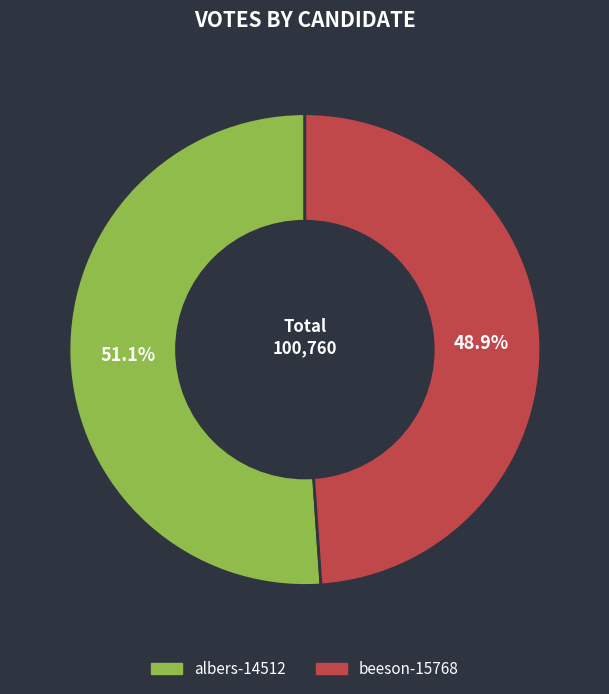

Which slice is the smallest?

beeson-15768